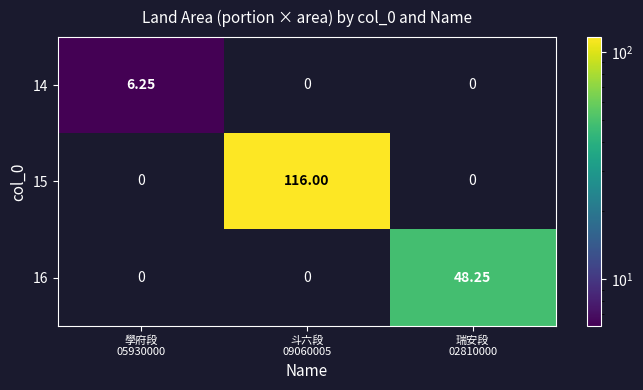

At which category is the sum across all series the highest?

斗六段
09060005